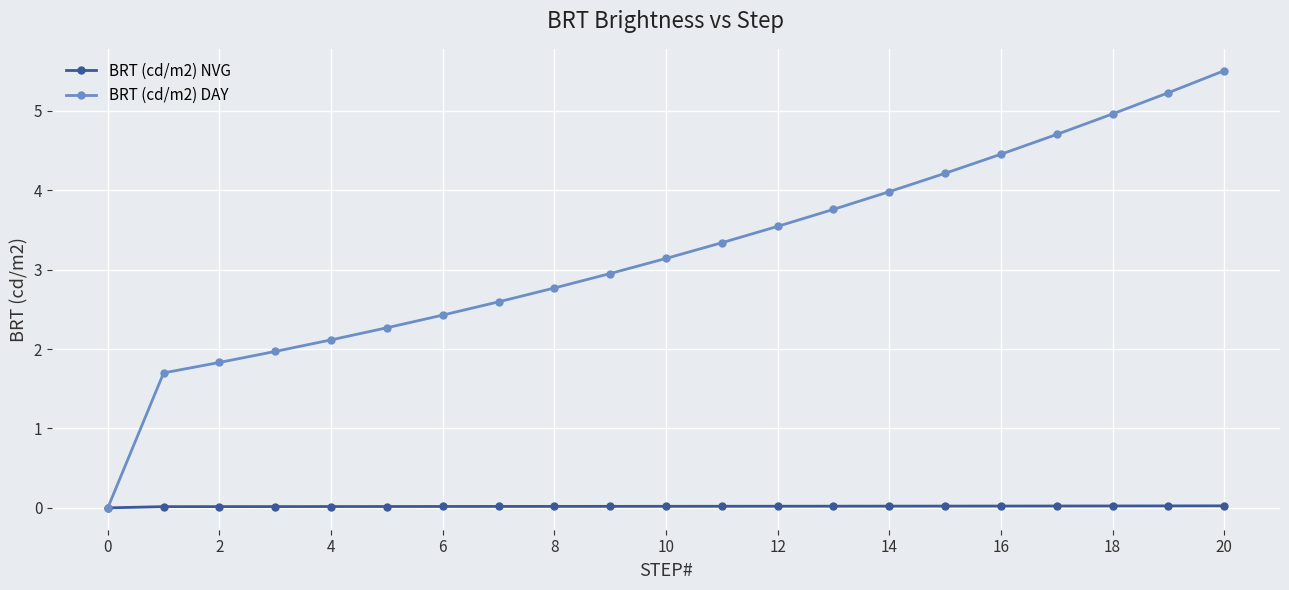

List the series in order of their overall mean, lowest first.

BRT (cd/m2) NVG, BRT (cd/m2) DAY